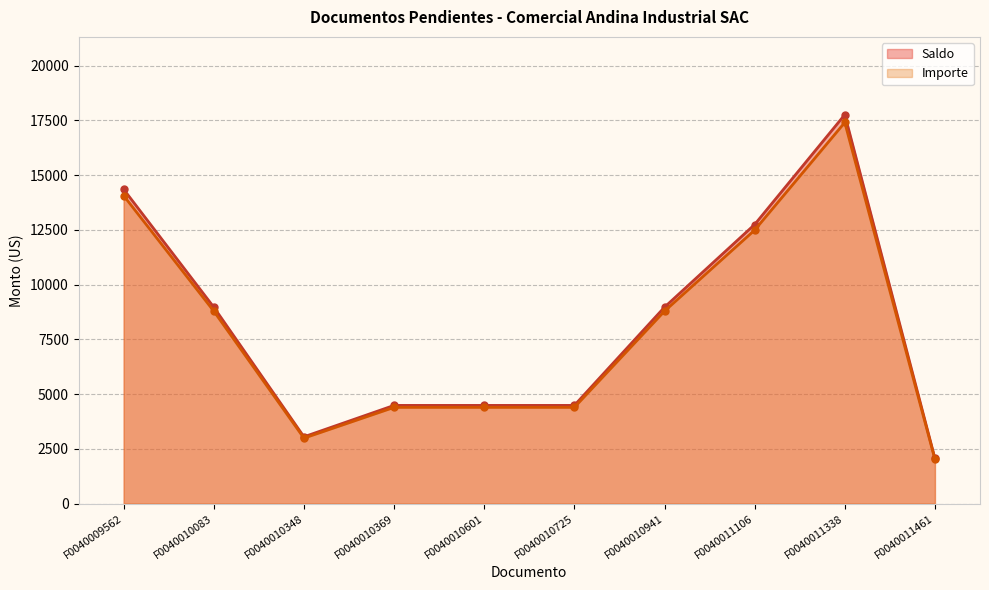

How many data points does each series have?

10